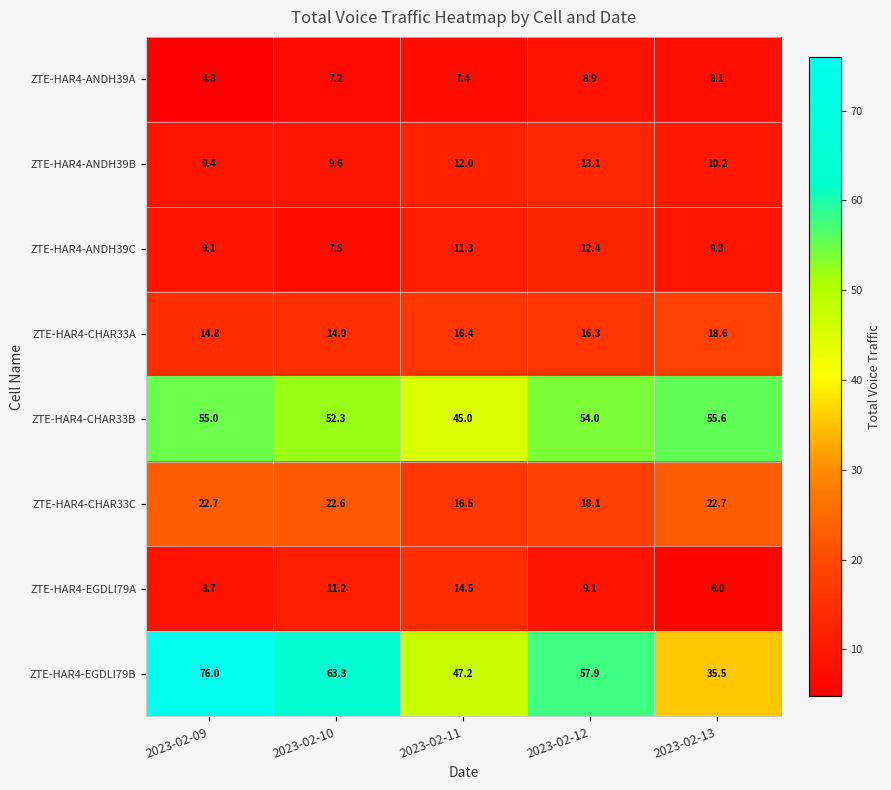

What is the difference between the maximum and minimum values in the ZTE-HAR4-EGDLI79B series?

40.5